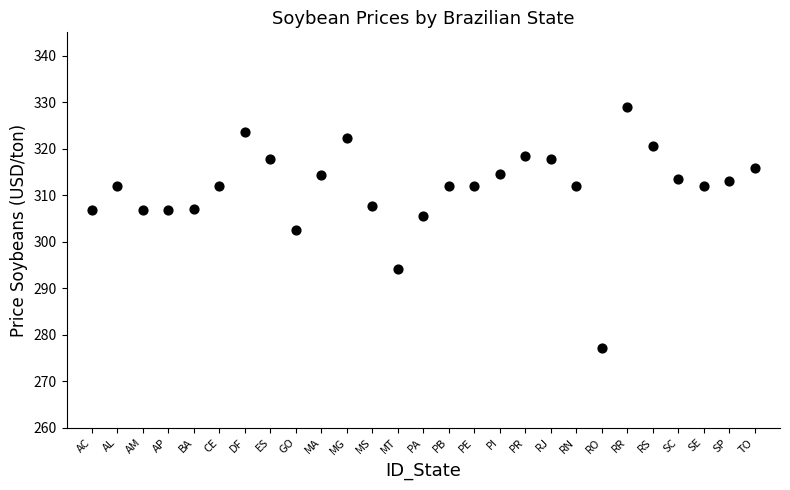

What is the range of Y values (max minus min)?

51.8